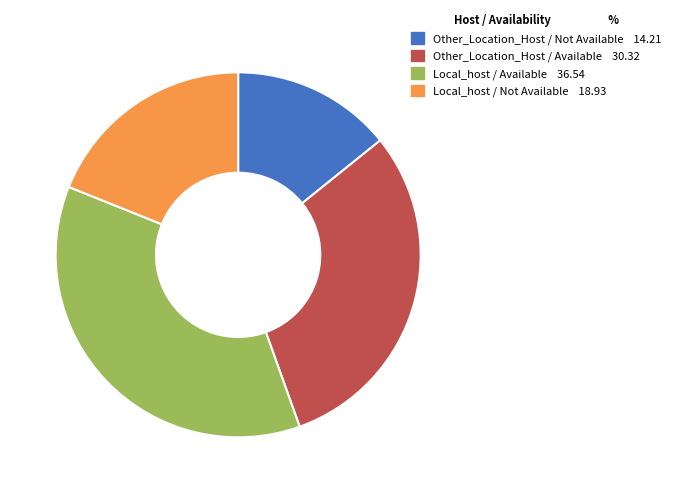

Rank the categories by value from lowest to highest.

Other_Location_Host / Not Available, Local_host / Not Available, Other_Location_Host / Available, Local_host / Available